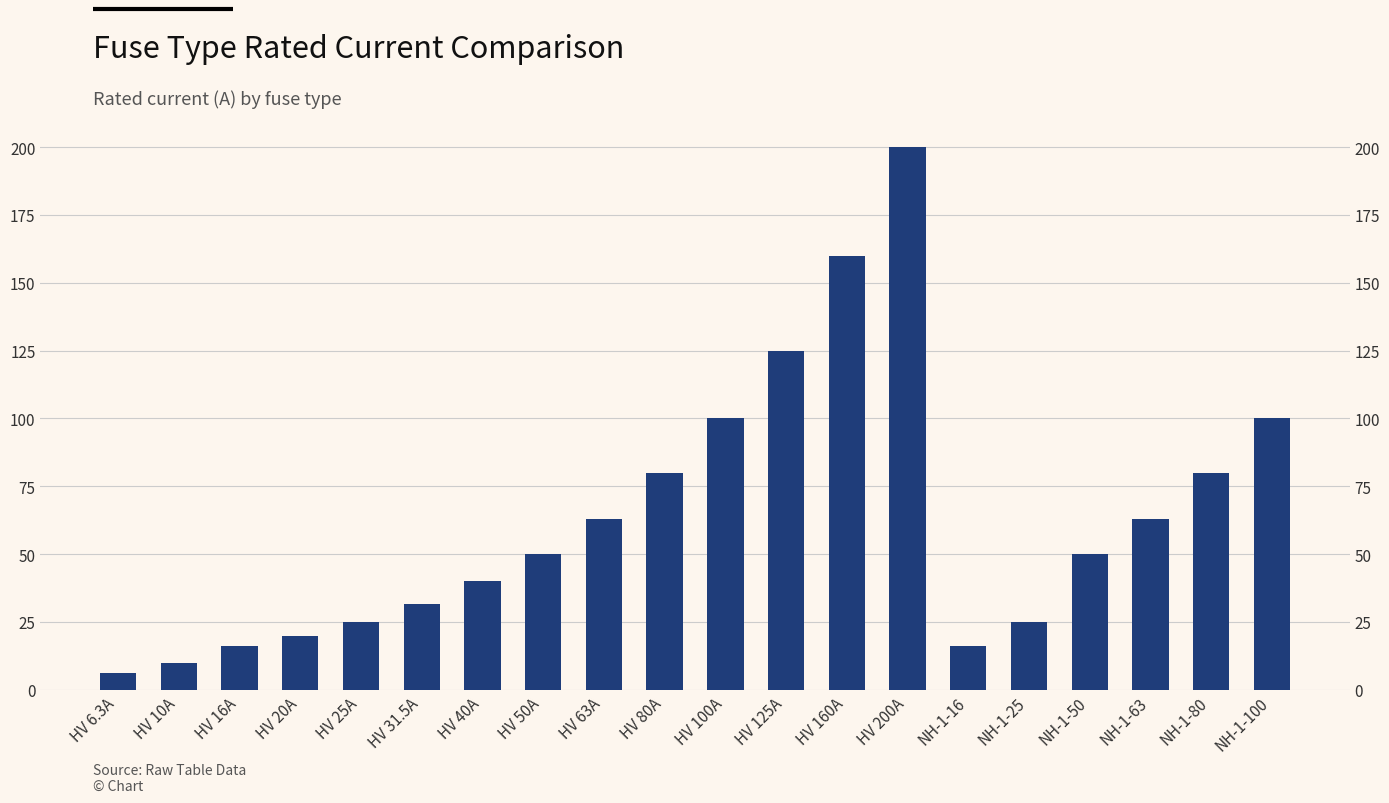

What is the maximum value shown in the chart?

200.0